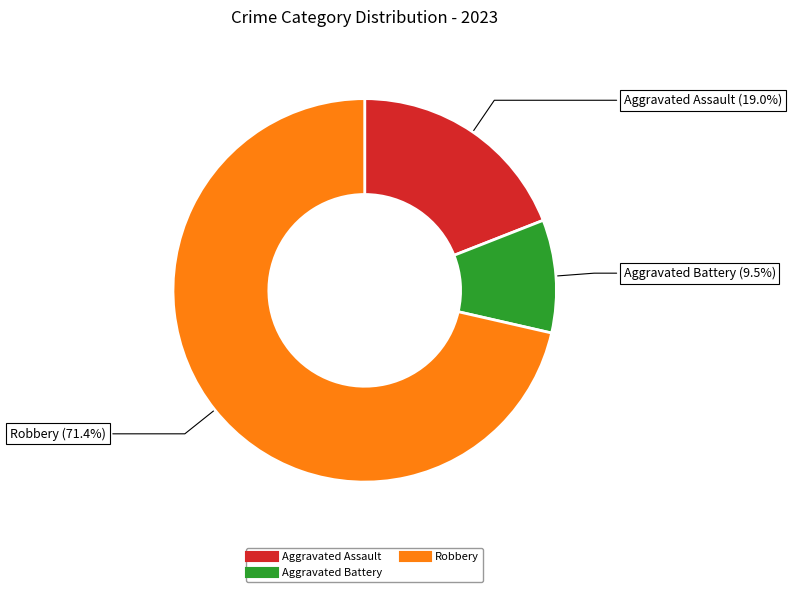

Is there a majority slice in this chart?

Yes